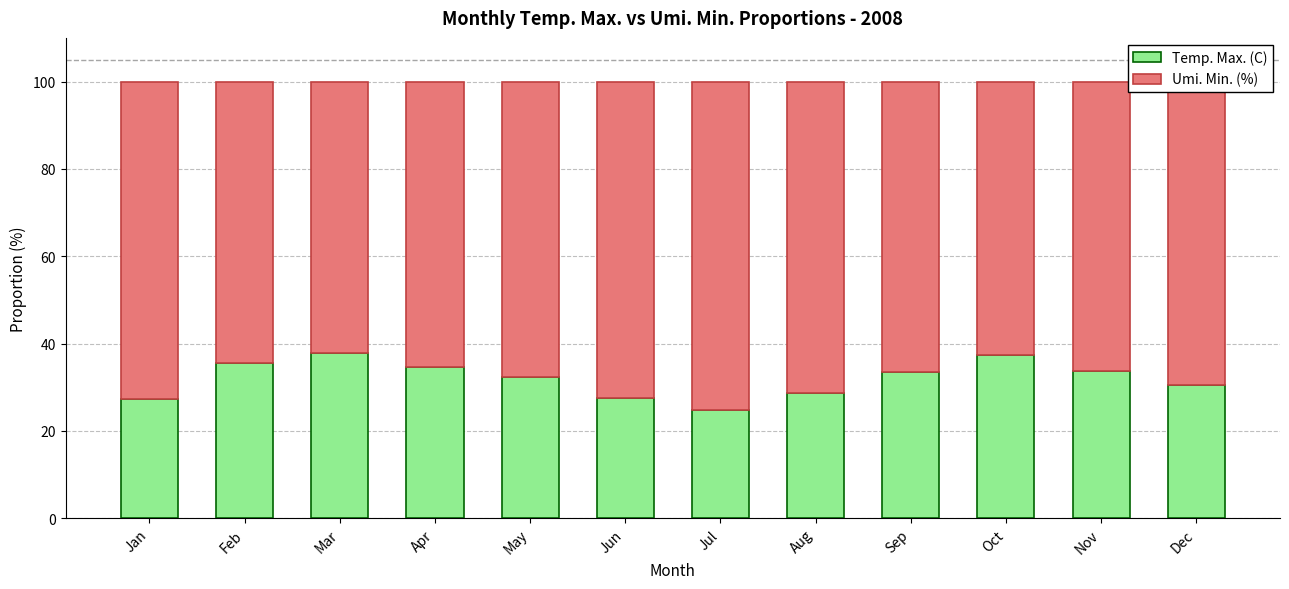

Is it true that Temp. Max. (C) equals 11.5 at Dec?

False